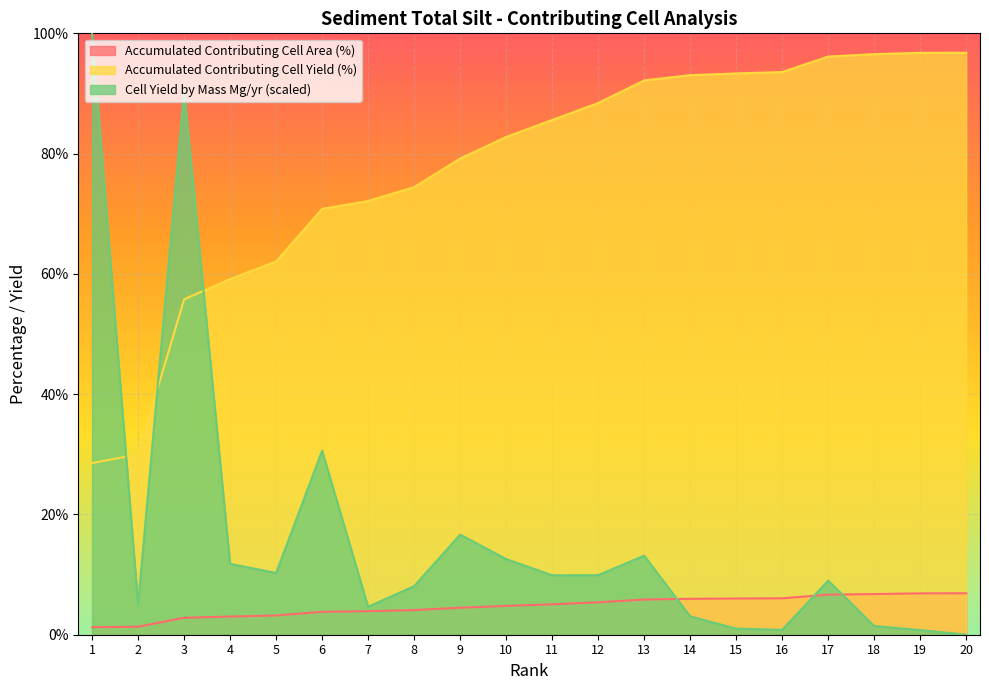

How many lines are shown in the chart?

3